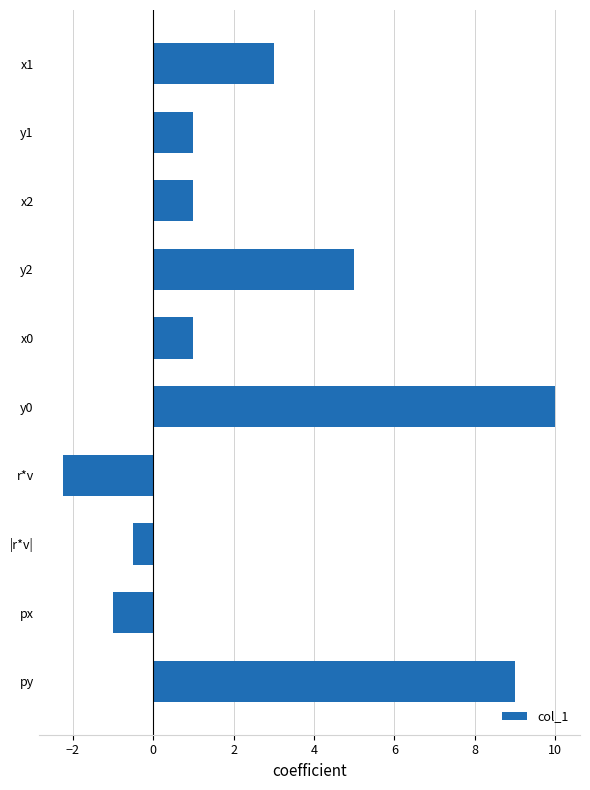

What is the minimum value shown in the chart?

-2.2